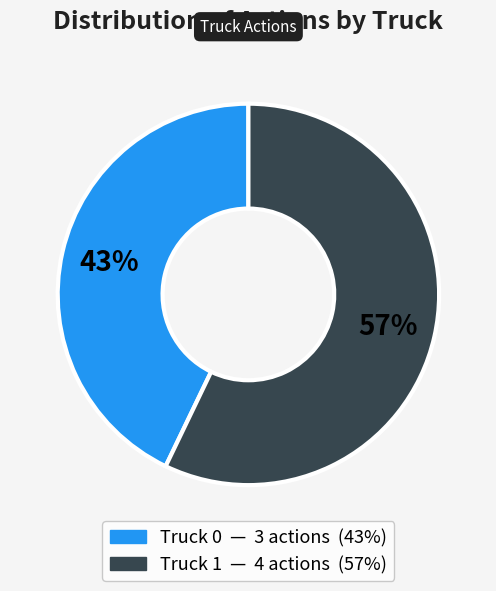

To the nearest percent, what portion does Truck 1 represent?

57%